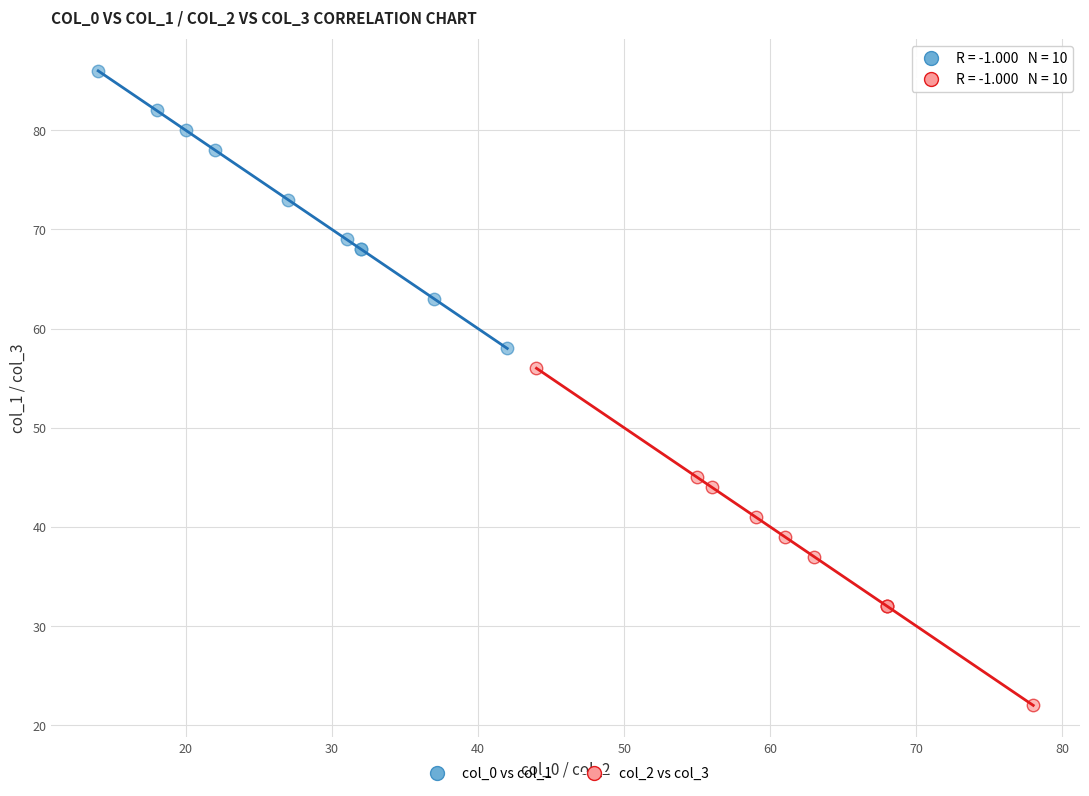

Which series has the largest Y range (max minus min)?

col_2 vs col_3